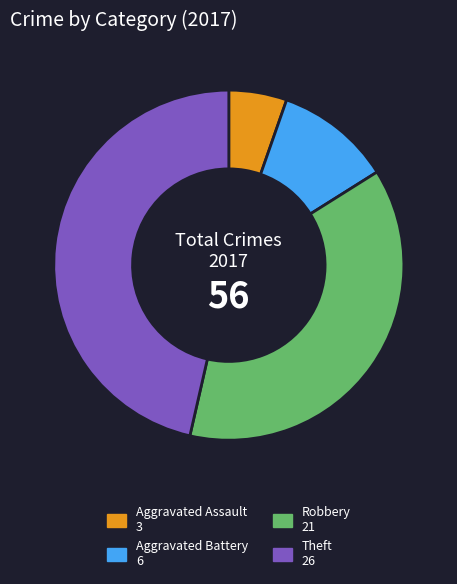

Is there any slice that represents more than half of the pie?

No